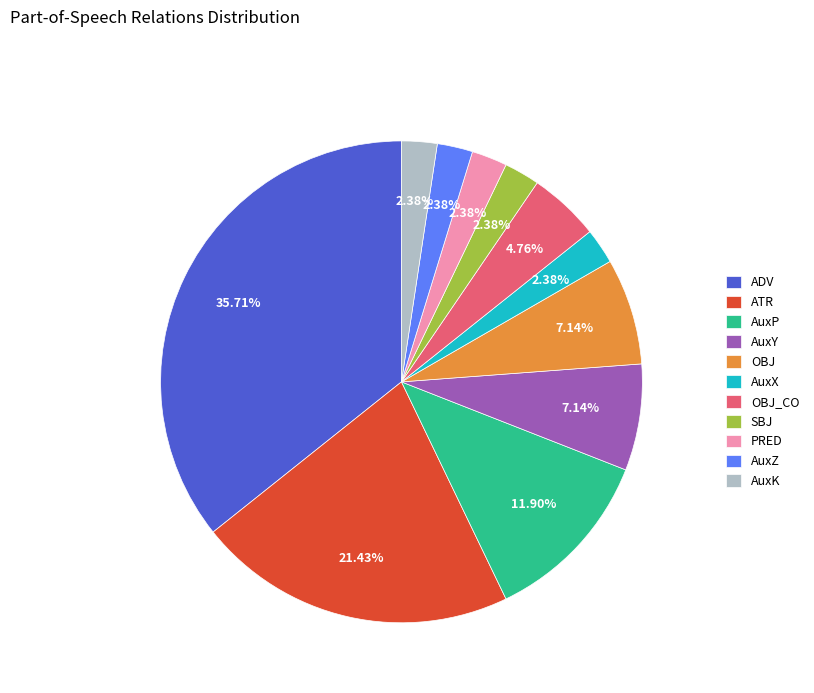

To the nearest percent, what is the combined percentage of ADV and AuxY?

43%